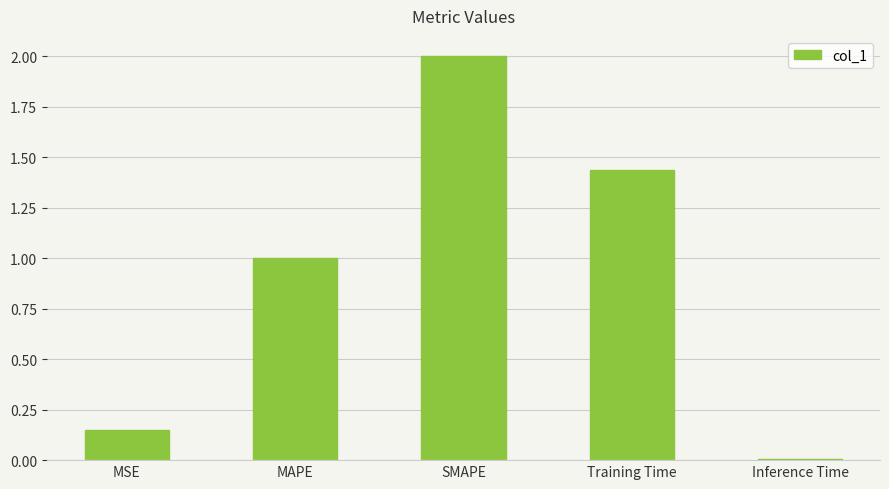

What is the label of the 5th bar from the left?

Inference Time